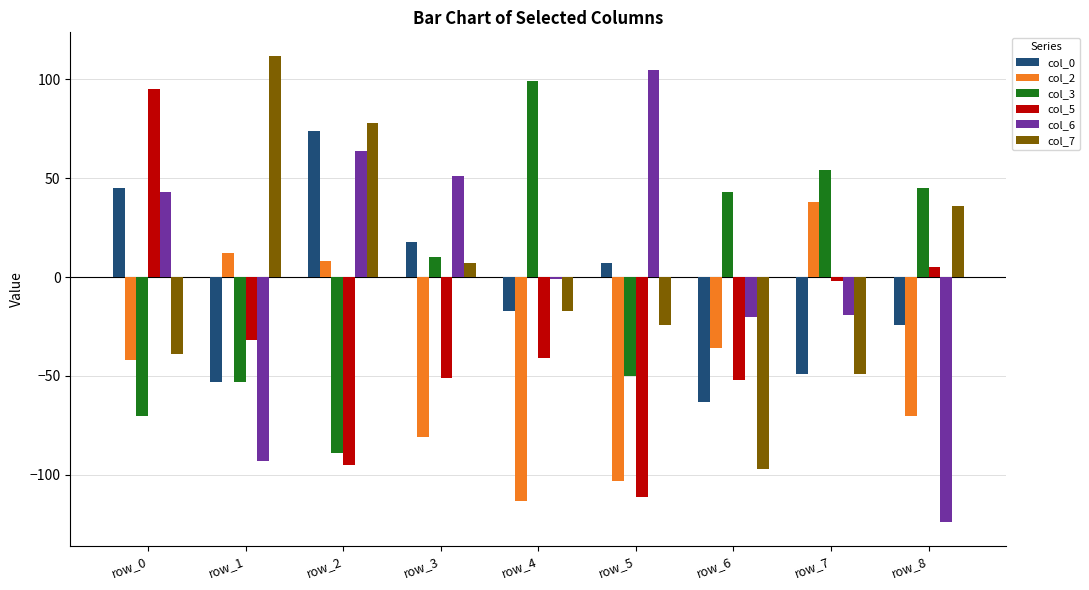

What is the value of the col_5 bar at the 5th from the left?

-41